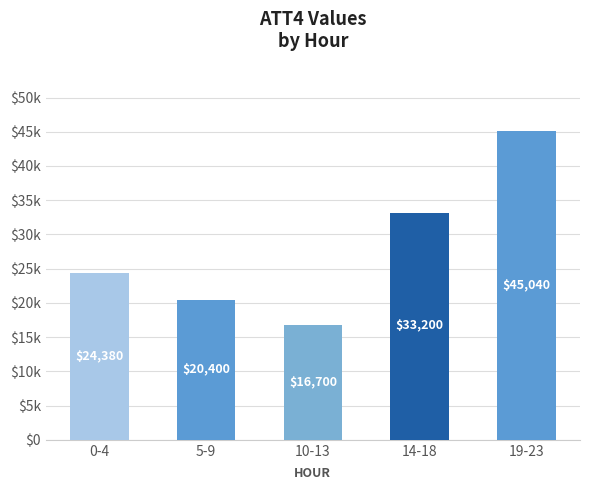

List the labels in order of value, smallest first.

10-13, 5-9, 0-4, 14-18, 19-23